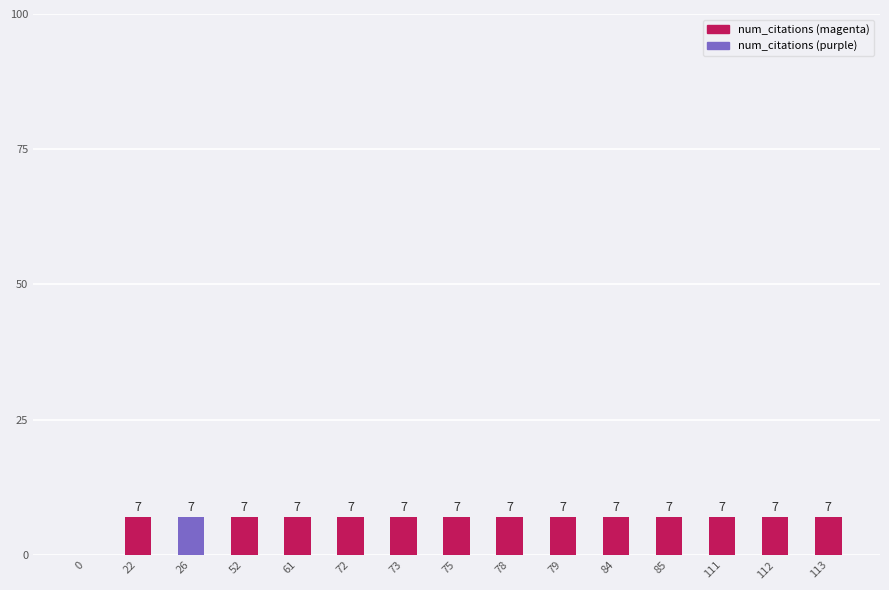

How many values are between 7 and 8?

14